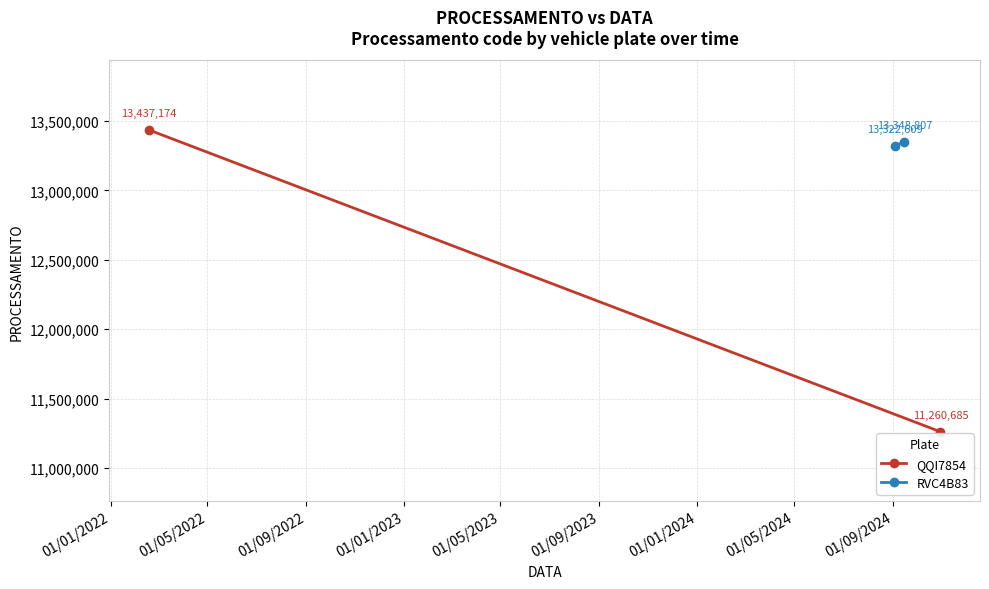

Which category has the highest value across all series?

01/01/2022